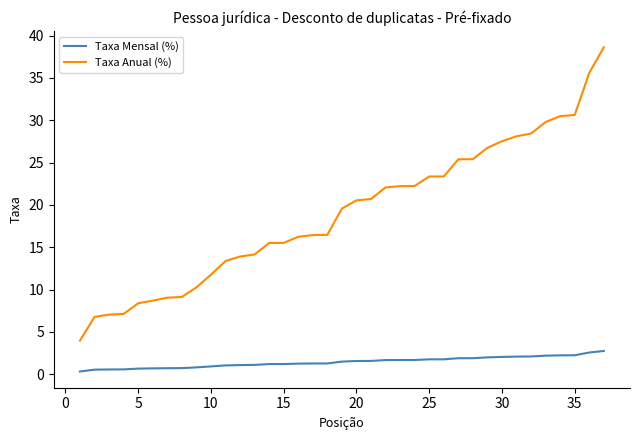

What is the difference between the maximum and minimum values in the Taxa Anual (%) series?

34.6